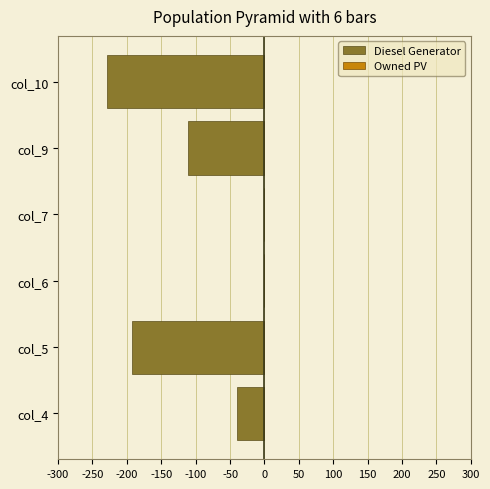

What is the sum of all values?

-573